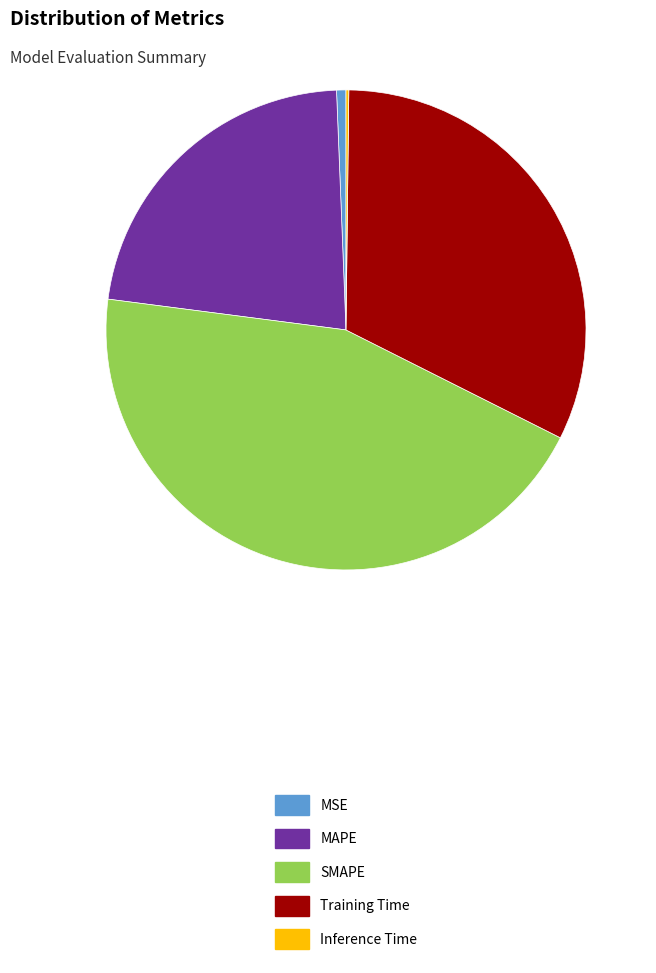

Do MAPE and Training Time together represent more than half of the pie?

Yes